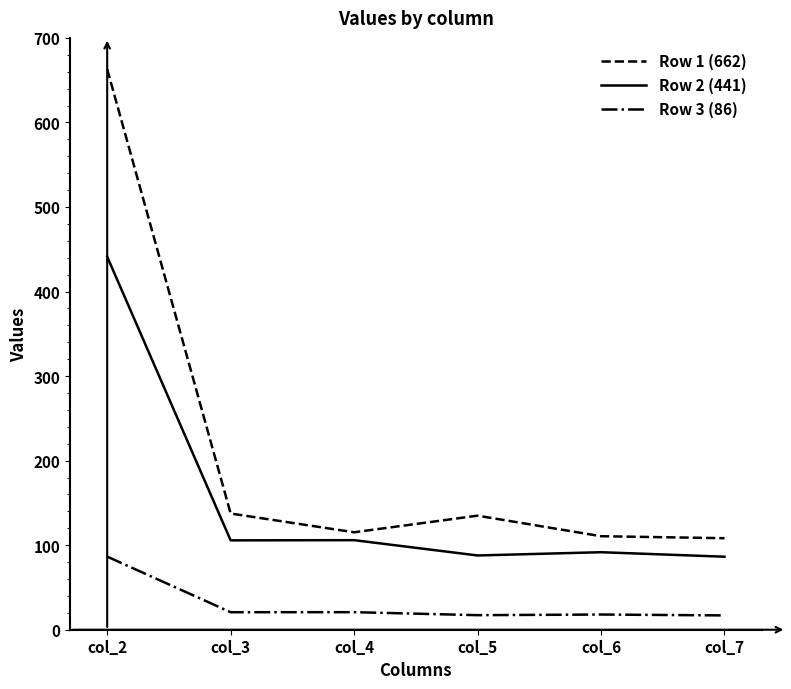

What is the maximum value shown in the chart?

663.0